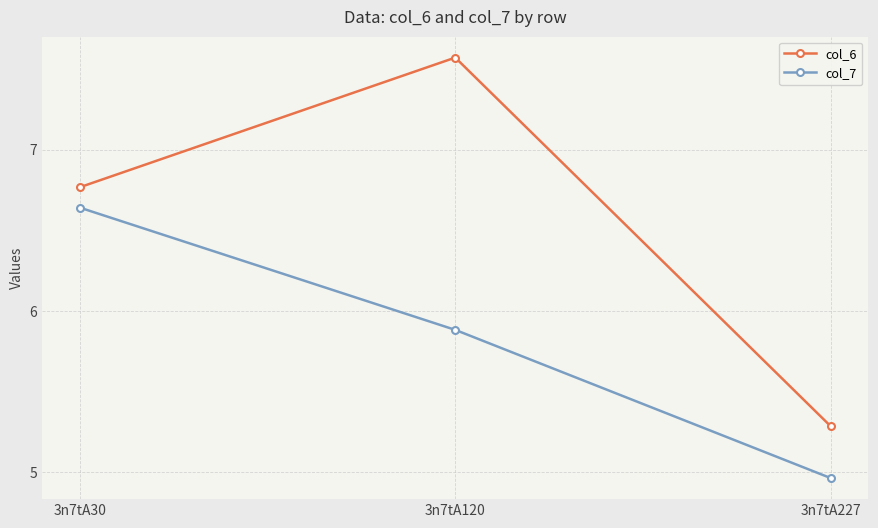

How many values in the col_7 series exceed 5?

2